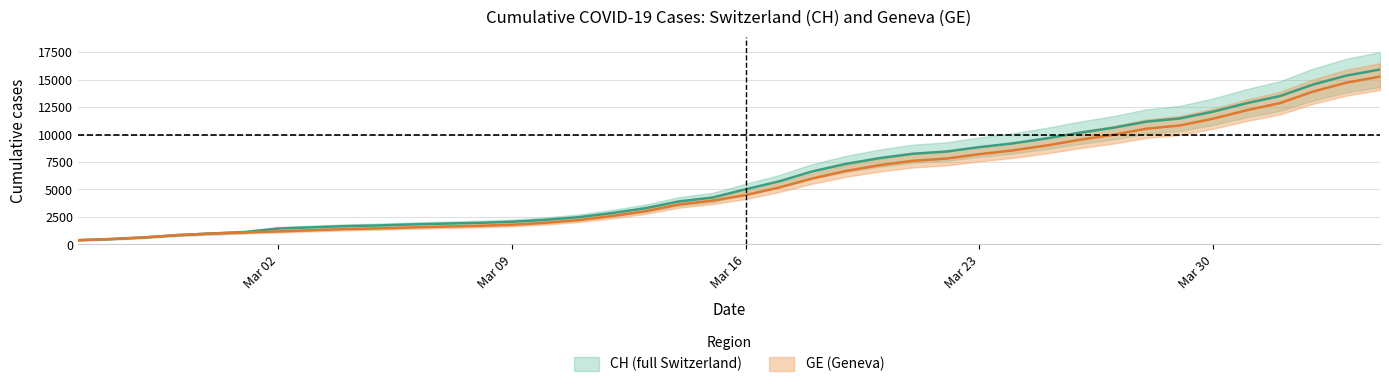

True or false: GE has more than 1 interior local peaks.

False